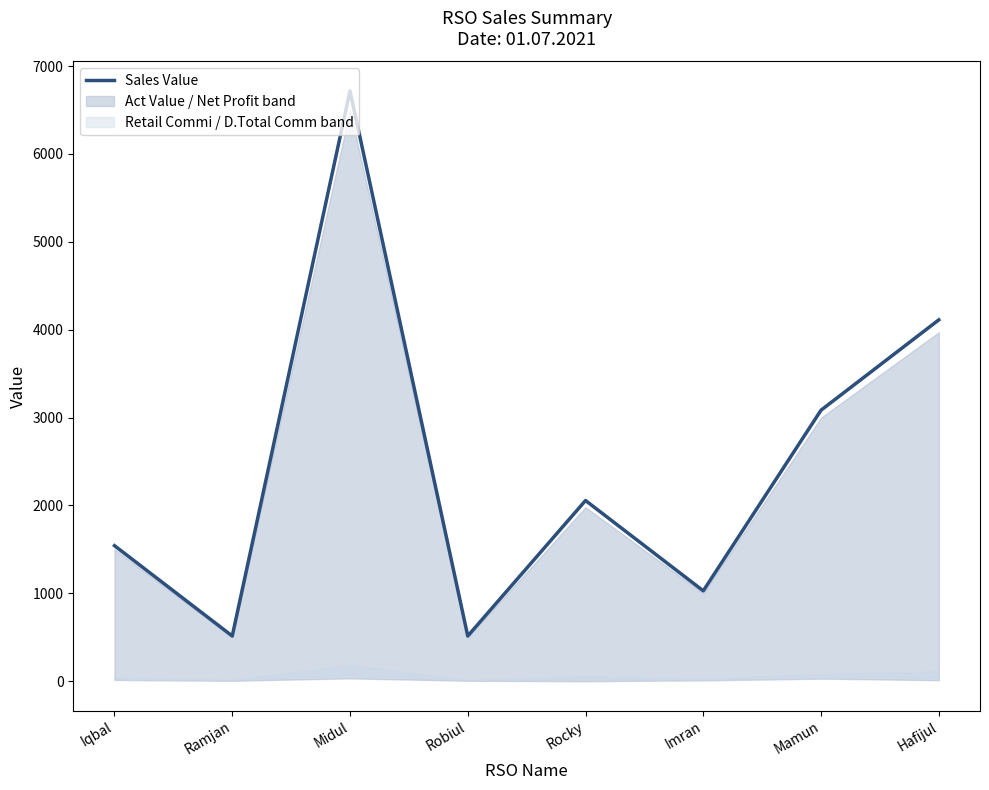

List the labels in order of value, largest first.

Midul, Hafijul, Mamun, Rocky, Iqbal, Imran, Ramjan, Robiul